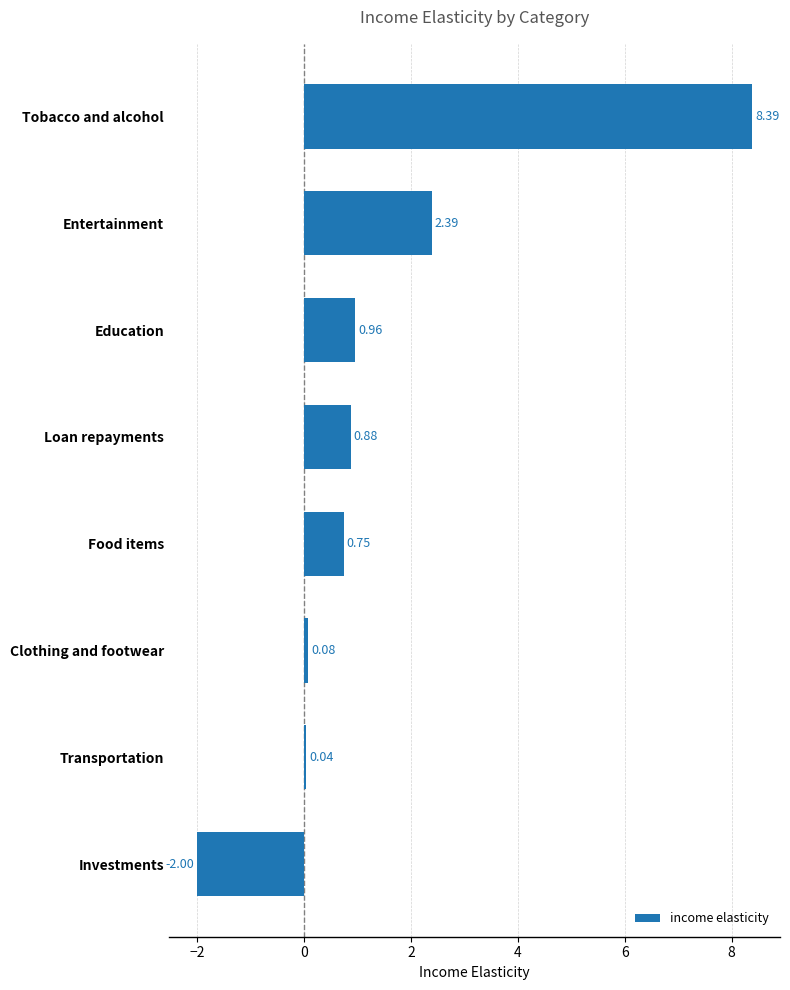

How many bars are there in total?

8